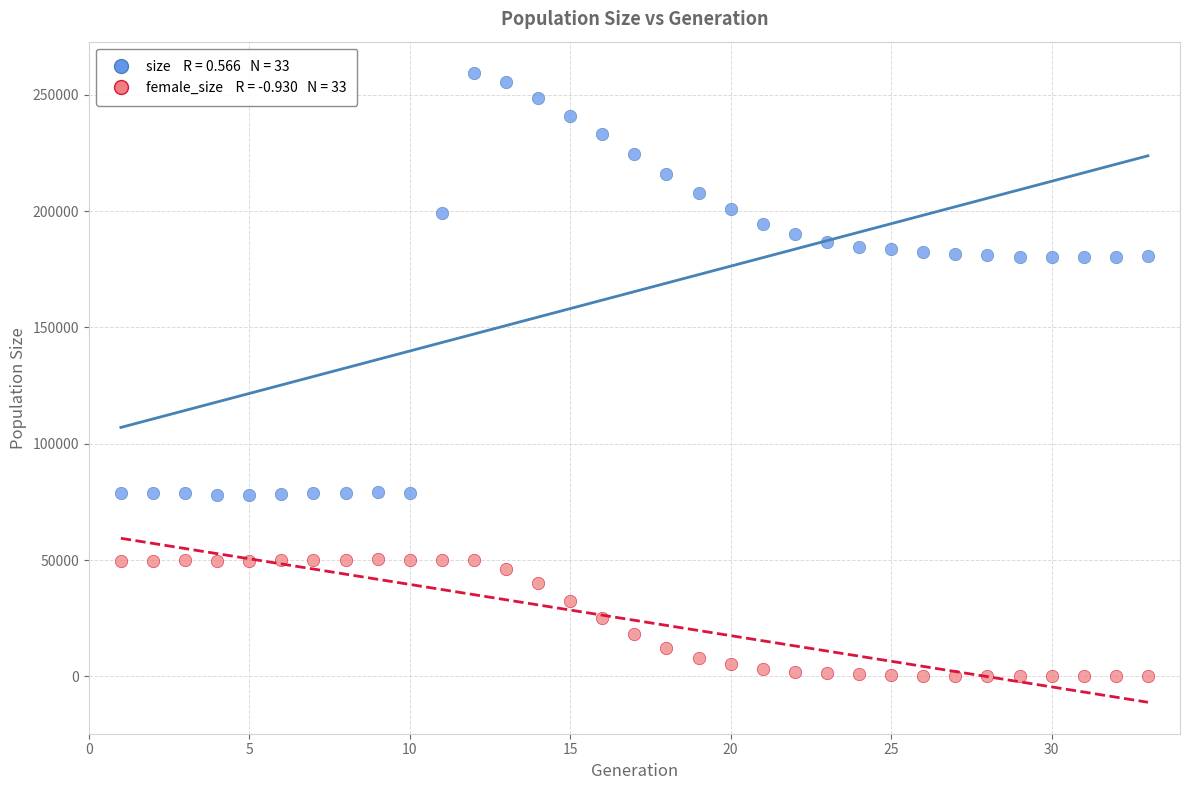

Across all data points, what is the range of Y values (max minus min)?

259357